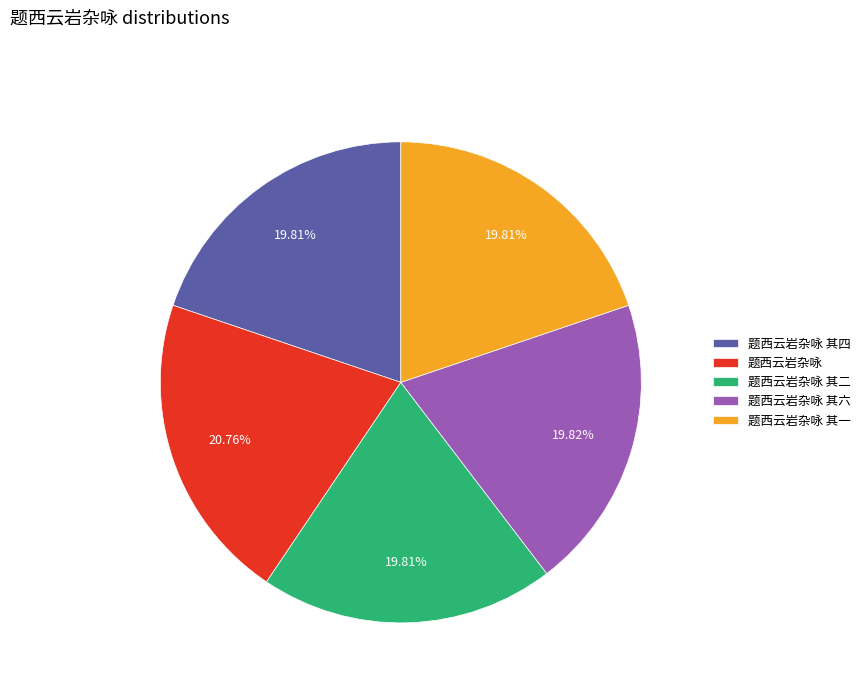

Which has a higher value, 题西云岩杂咏 其一 or 题西云岩杂咏?

题西云岩杂咏